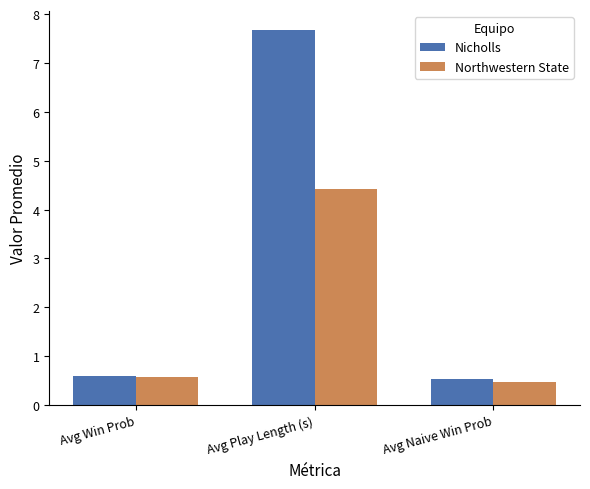

True or false: Nicholls has a value of 0.5 at Avg Naive Win Prob.

True